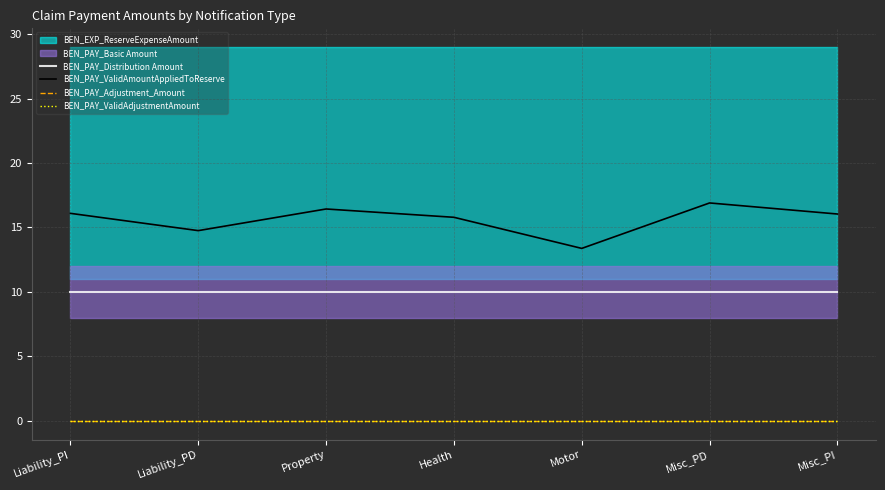

True or false: BEN_PAY_Distribution Amount and BEN_PAY_ValidAmountAppliedToReserve cross at least once.

False